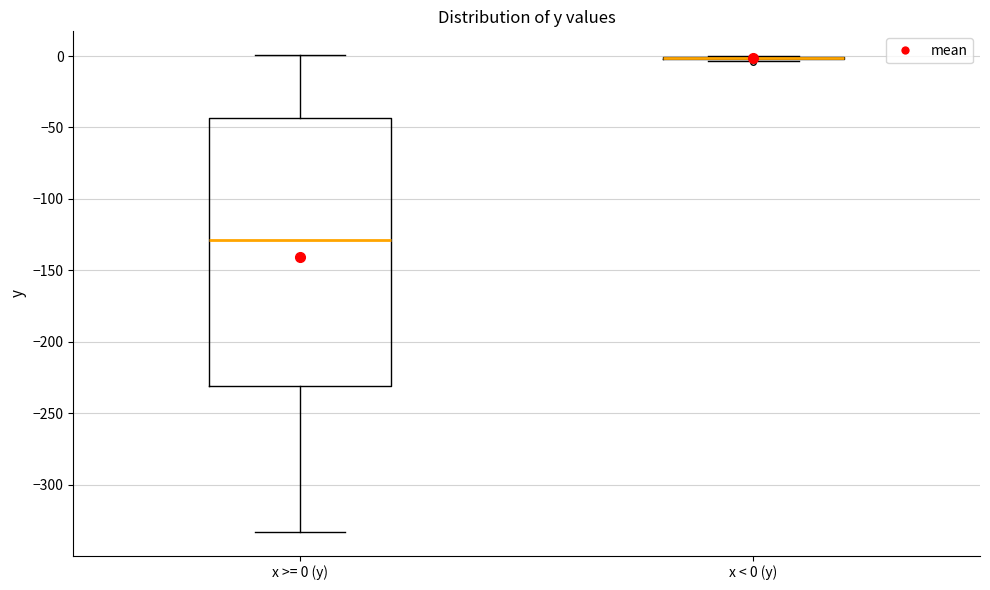

Reading left to right, read every box against the y-axis: the position of its median line, the range the box covers, and the ends of its whiskers. The values are not printed on the chart, so give them approximately, as read against the axis.

x >= 0 (y): median -130, box -230 to -45, whiskers -335 to 0
x < 0 (y): box collapsed to a line at 0, whiskers -5 to 0